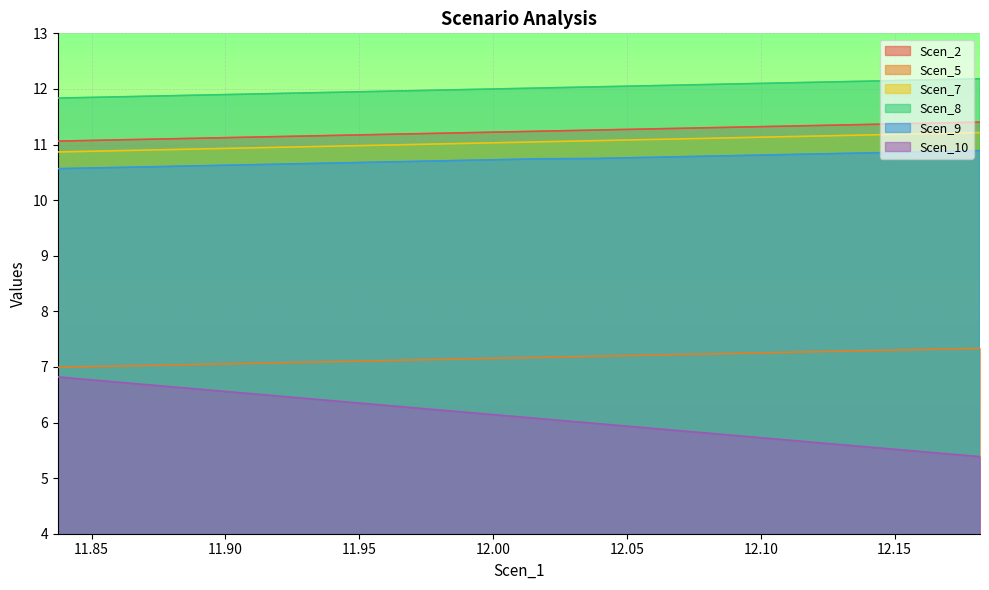

True or false: Scen_8 and Scen_9 cross at least once.

False